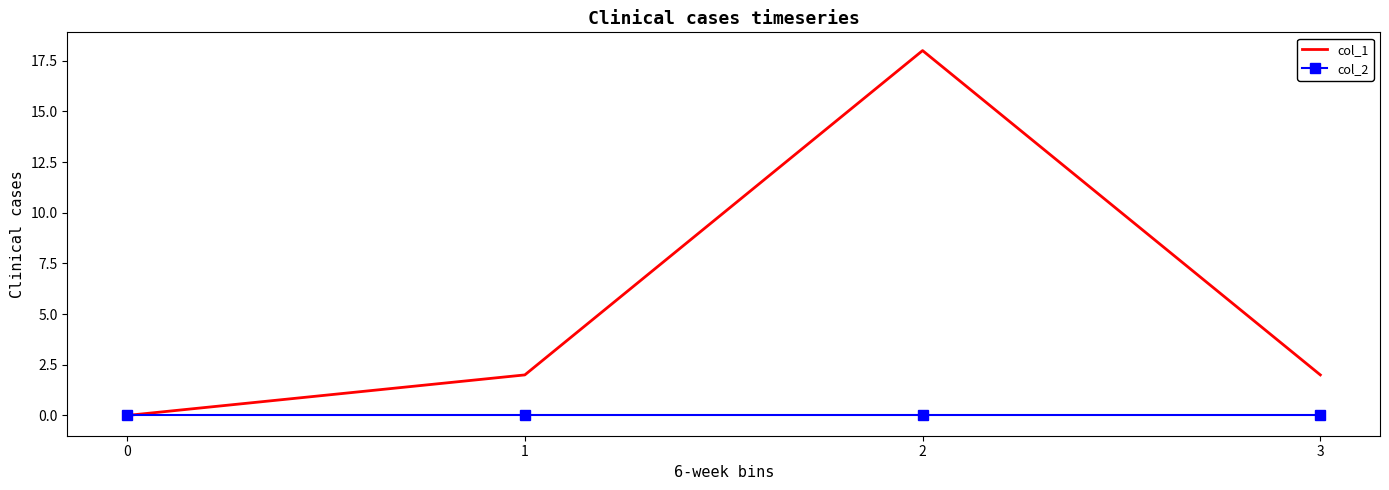

Where is the first local maximum for col_1?

2